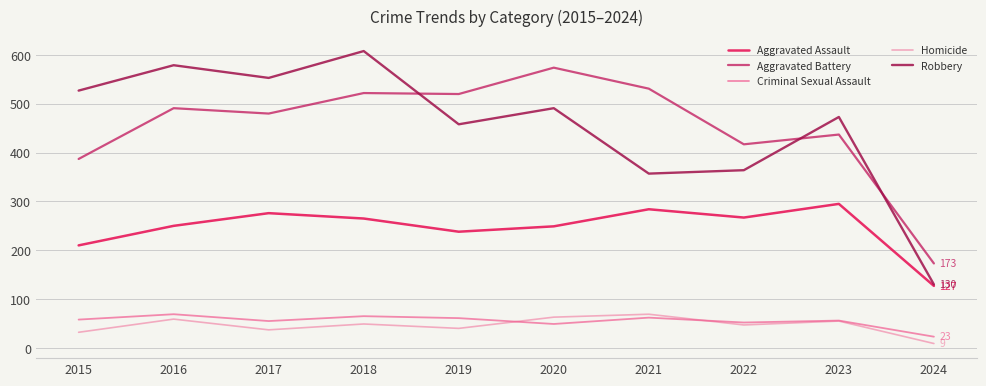

At how many categories does at least one series exceed 597?

1